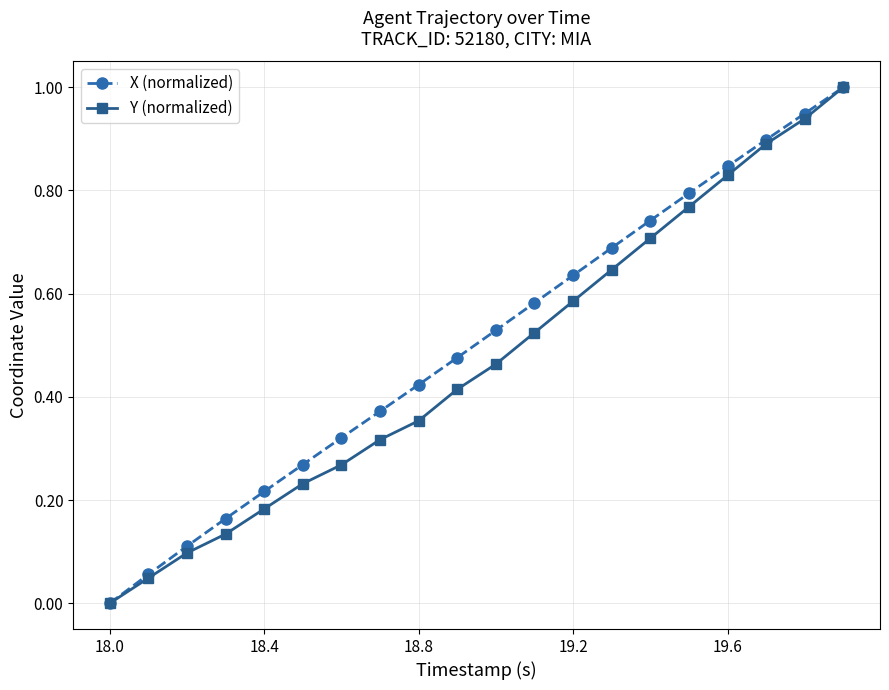

What is the greatest value displayed?

1.0